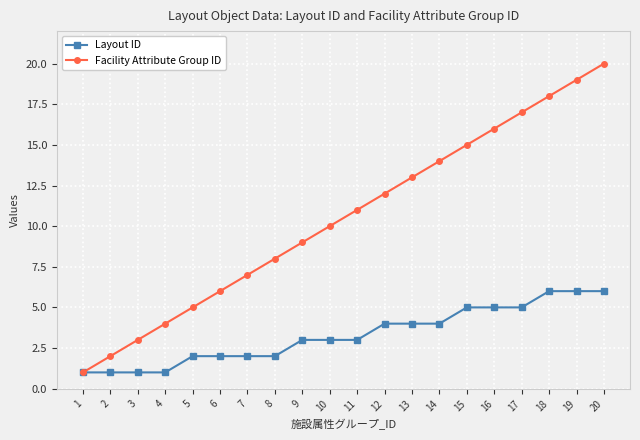

True or false: Facility Attribute Group ID has more than 0 interior local peaks.

False